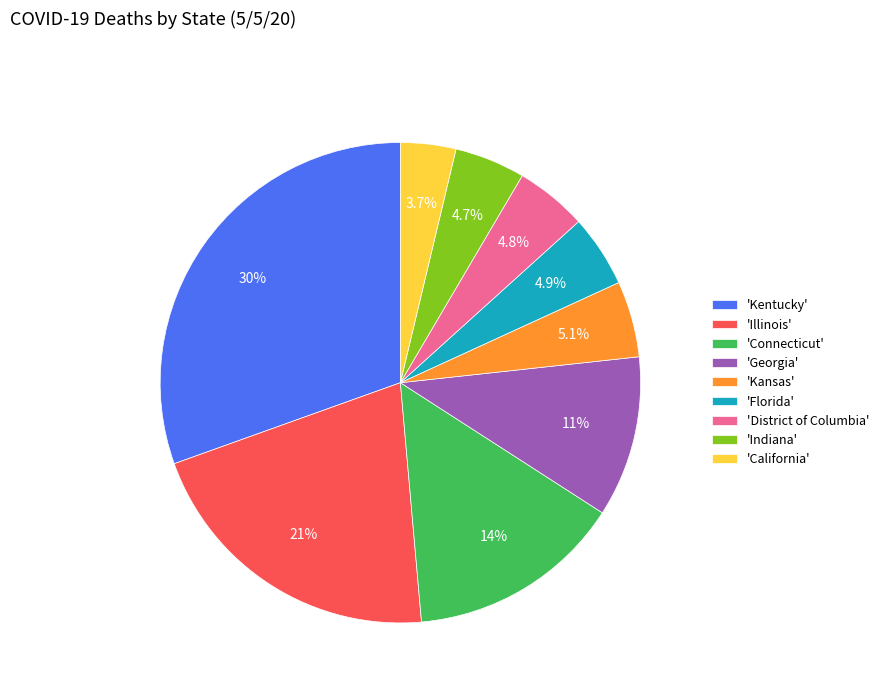

Count the number of slices in the pie.

9